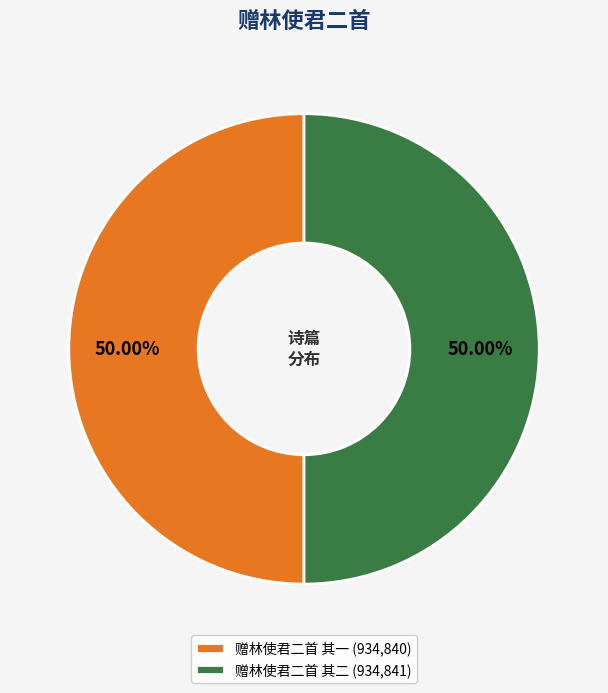

Count the number of slices in the pie.

2